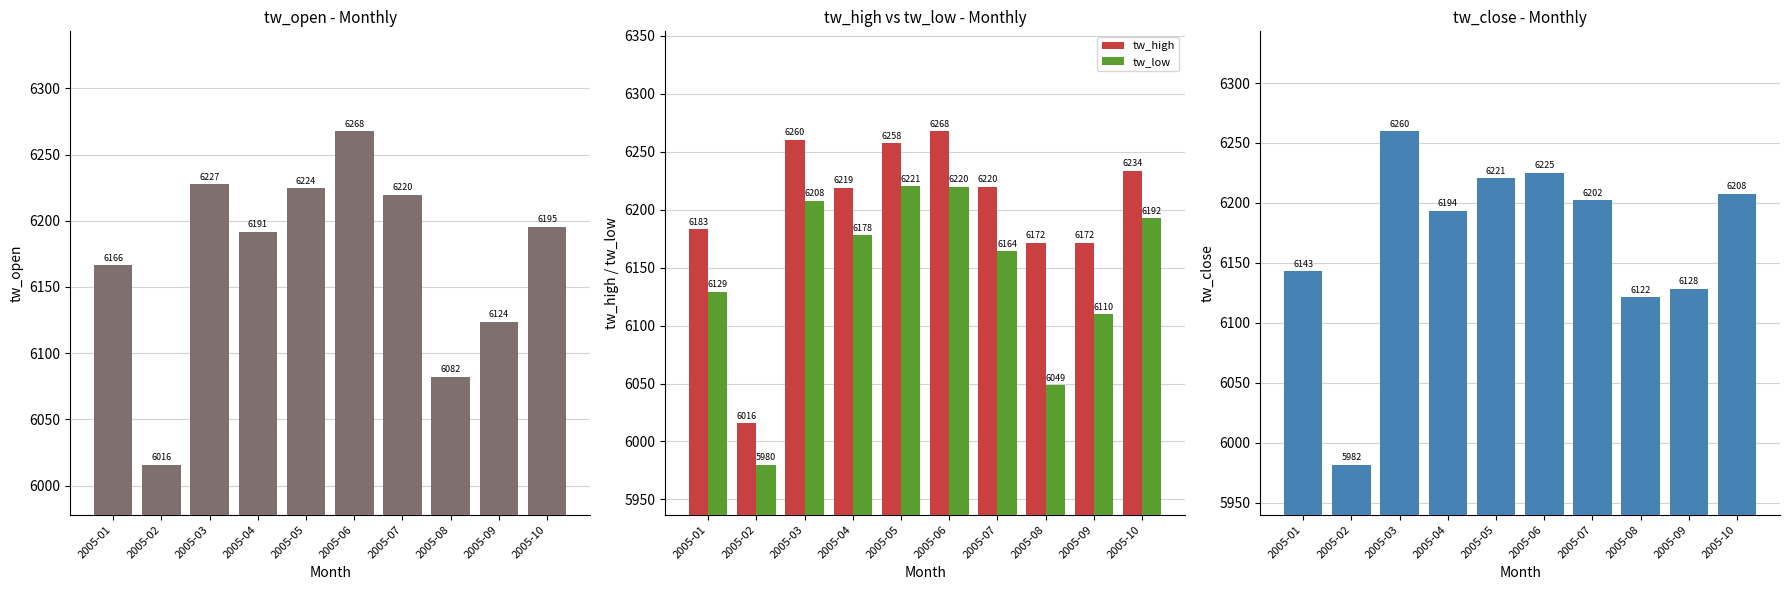

Which series has the largest range (max minus min)?

tw_close